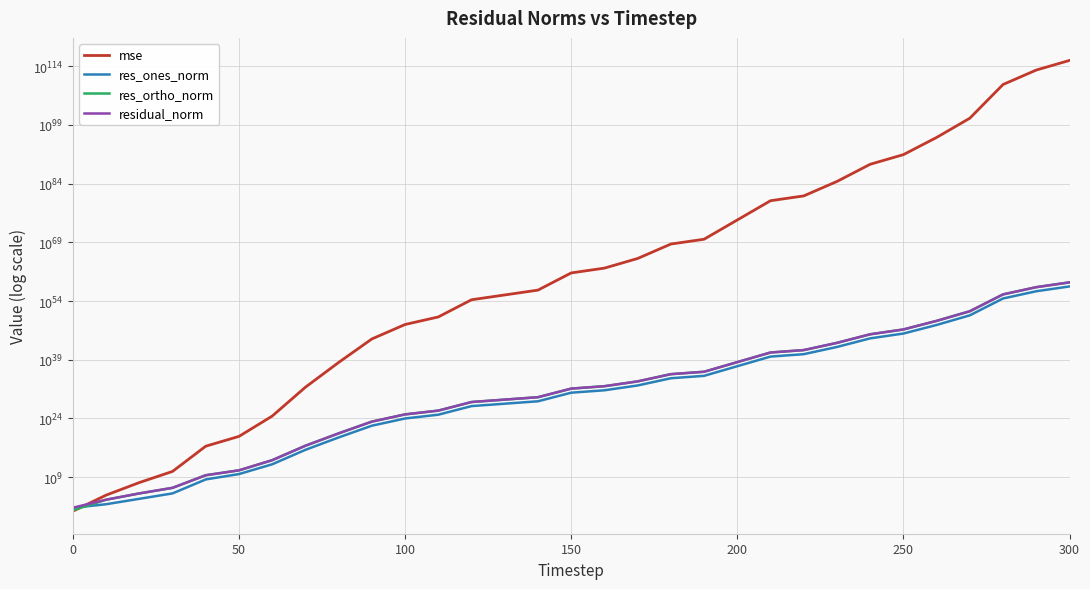

What is the sum of all res_ones_norm values?

5734335470278074259640898685332800915677037223649919107072.0